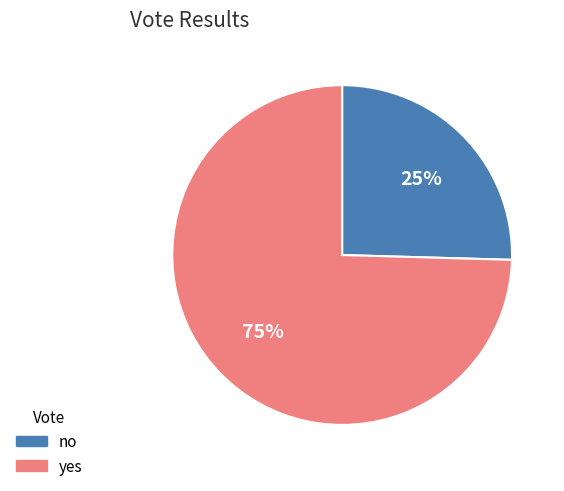

To the nearest percent, what portion does no represent?

25%